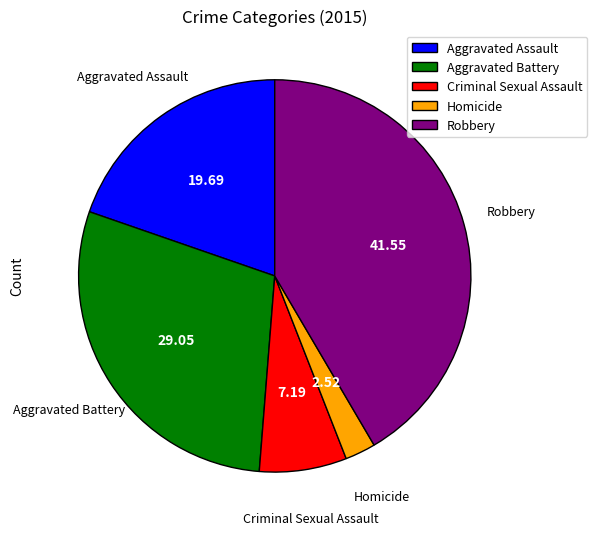

Is there a majority slice in this chart?

No